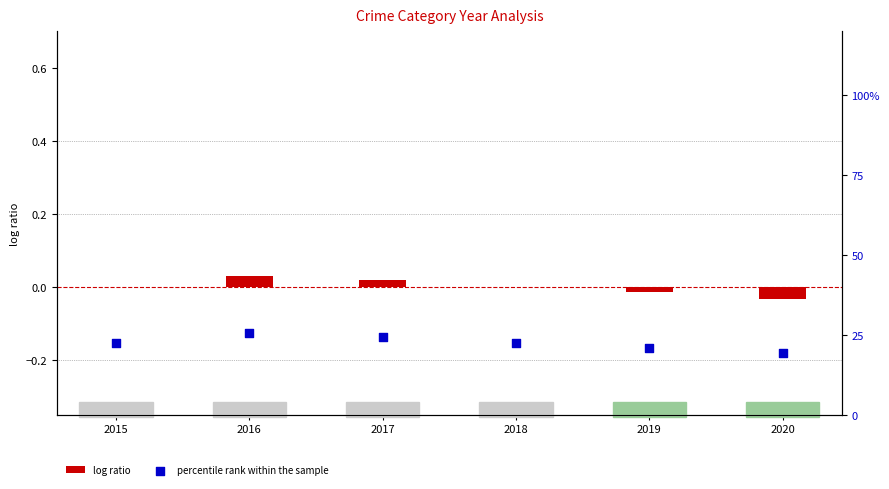

What is the total value across all series at 2018?

22.5